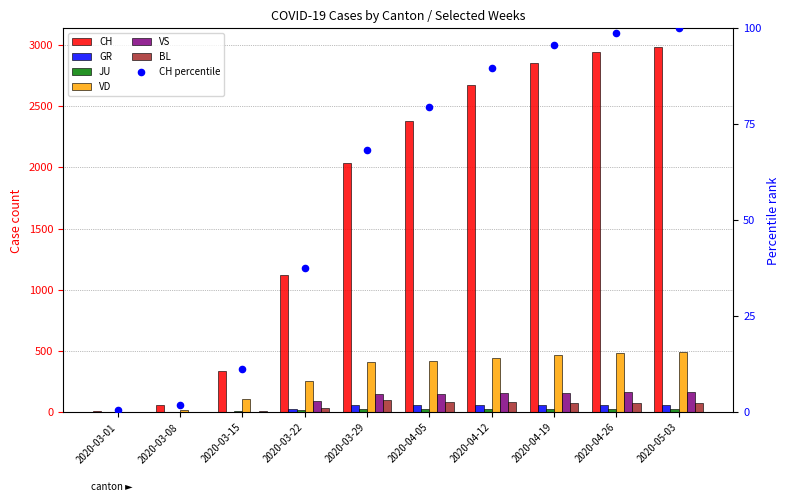

Which series reaches the minimum Y coordinate?

GR